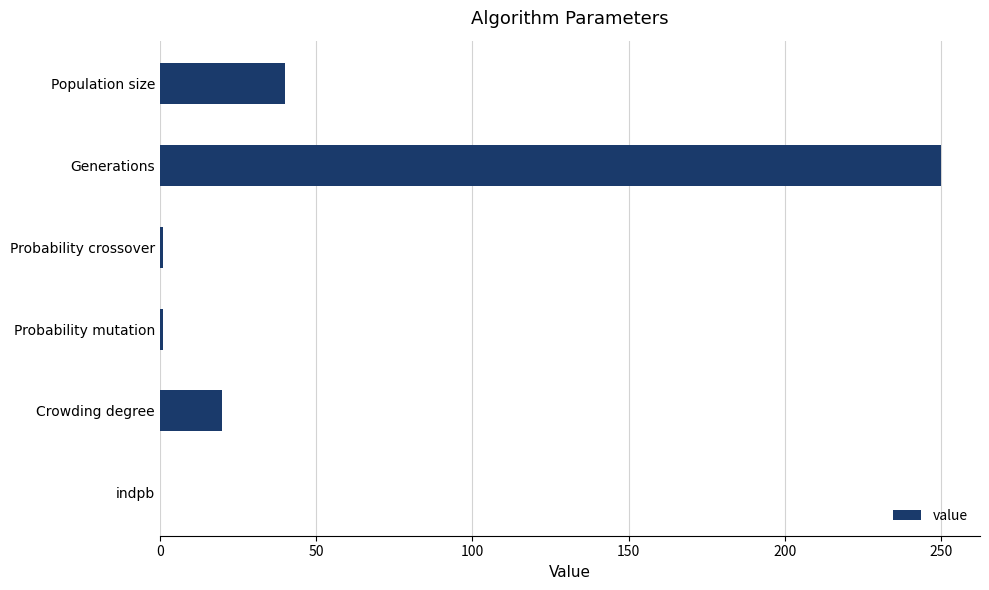

What is the average value?

52.0